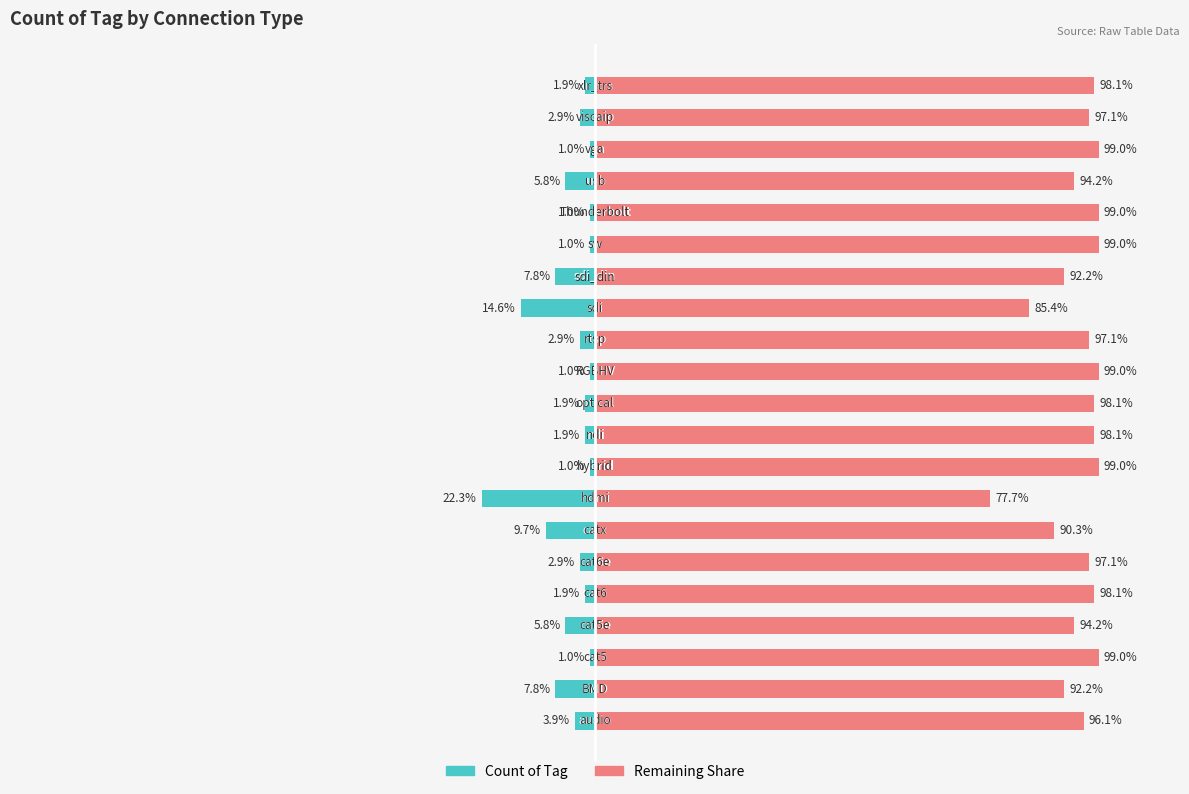

List the labels in order of Remaining value, largest first.

2, 8, 11, 15, 16, 18, 4, 9, 10, 20, 5, 12, 19, 0, 3, 17, 1, 14, 6, 13, 7